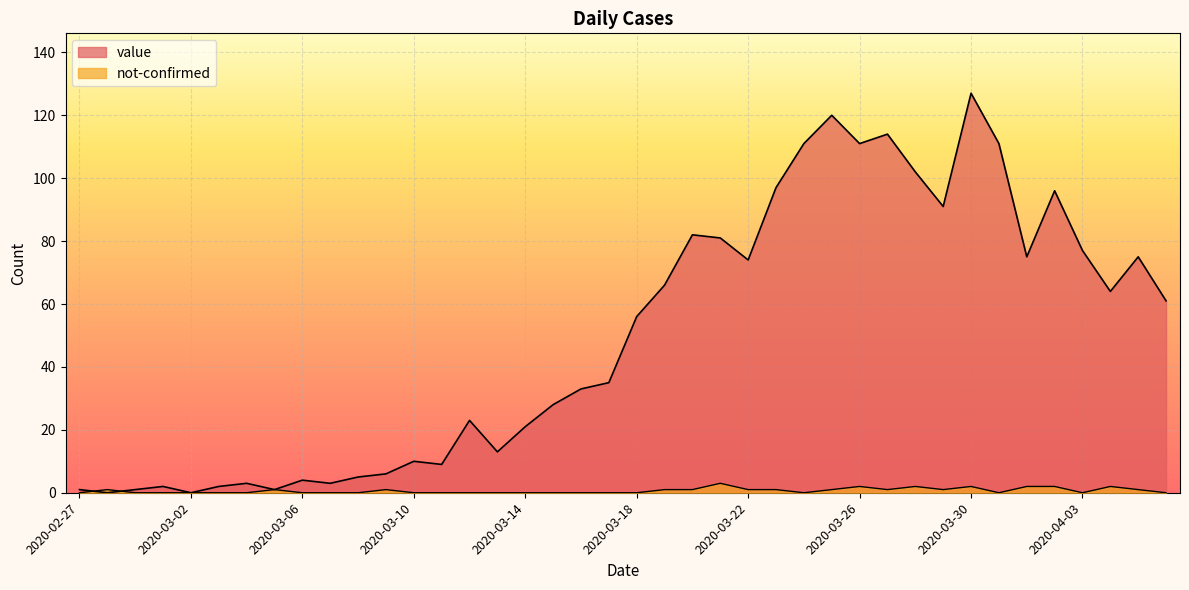

What is the spread (max minus min) of values at 2020-03-24?

111